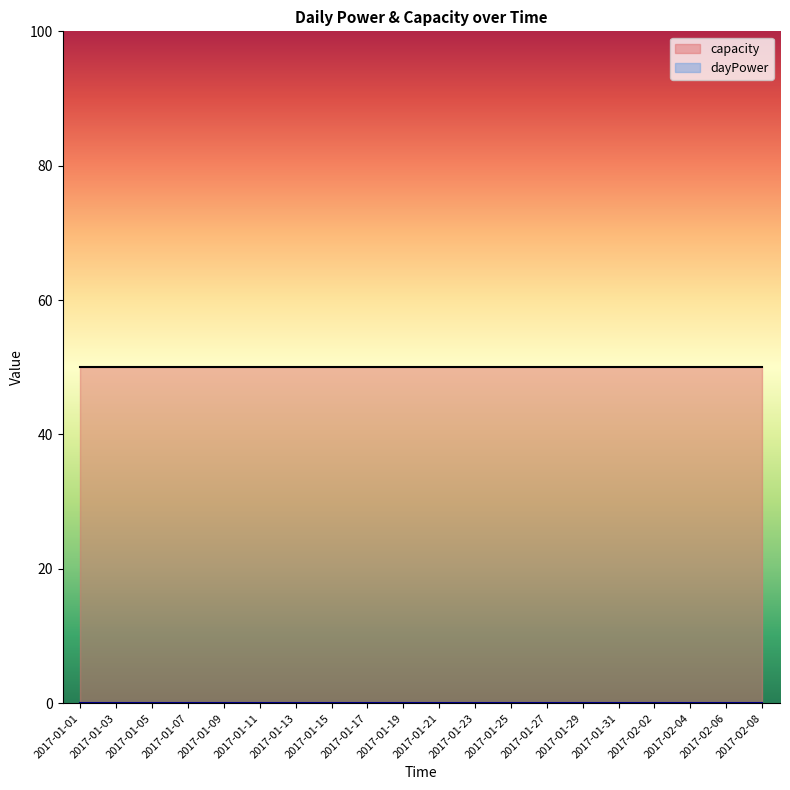

Which series has the widest spread of values?

dayPower